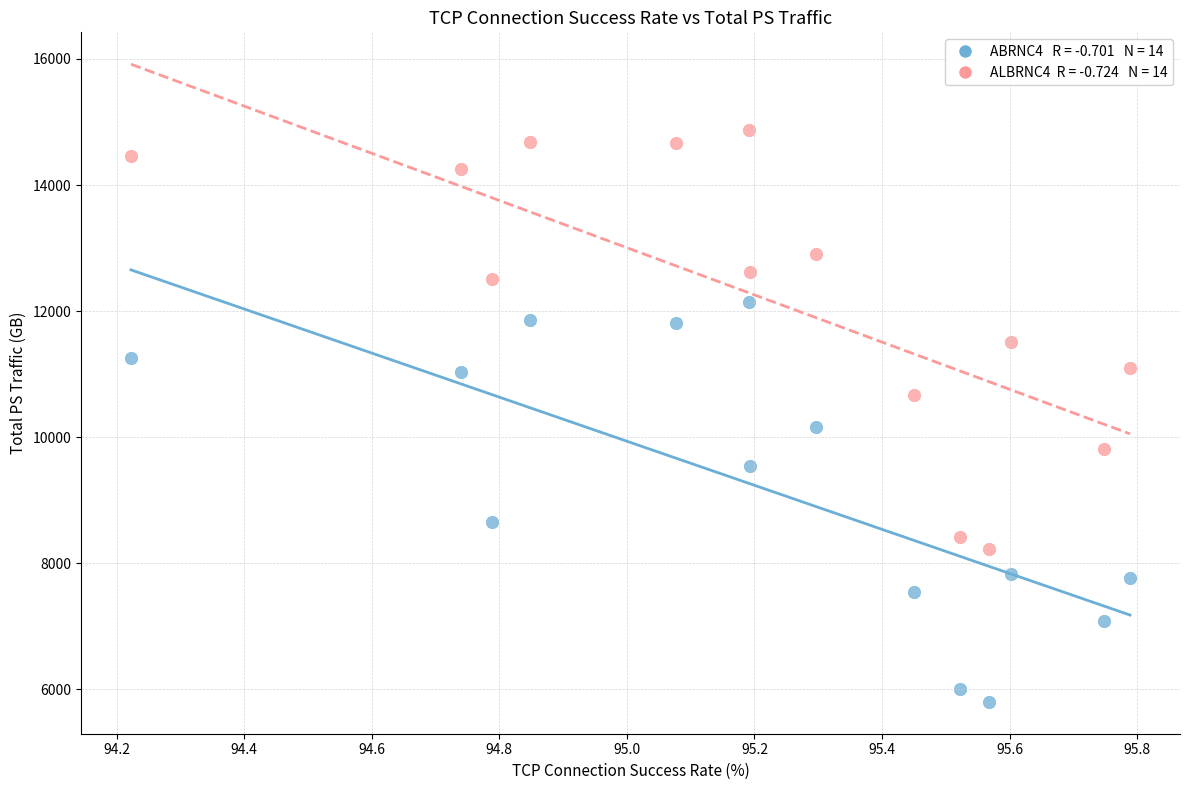

Across all data points, what is the range of X values (max minus min)?

1.6